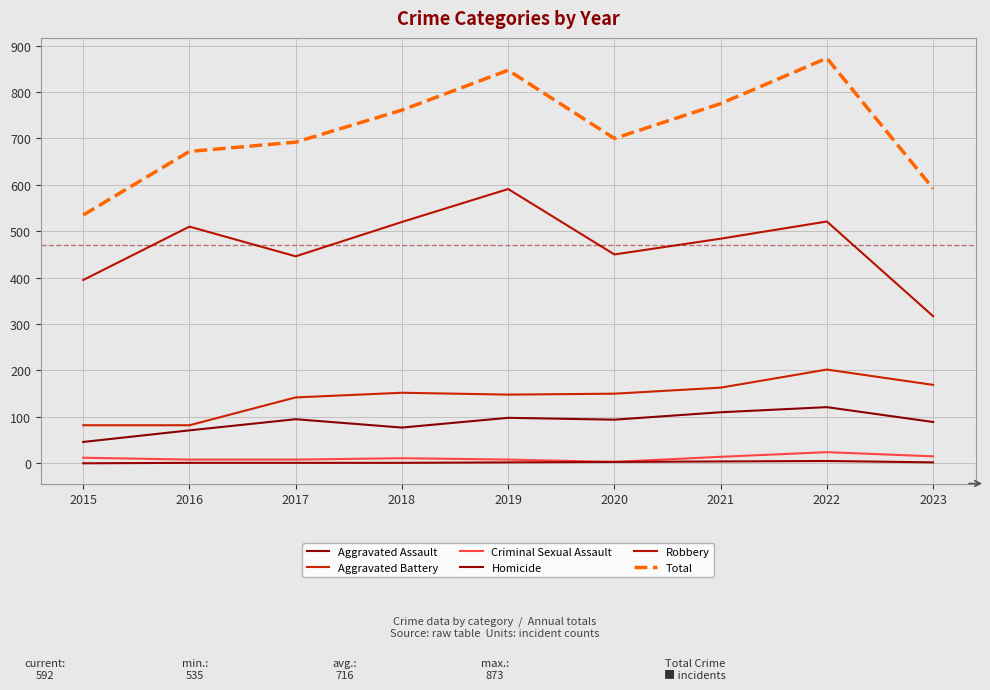

True or false: Criminal Sexual Assault and Robbery cross at least once.

False